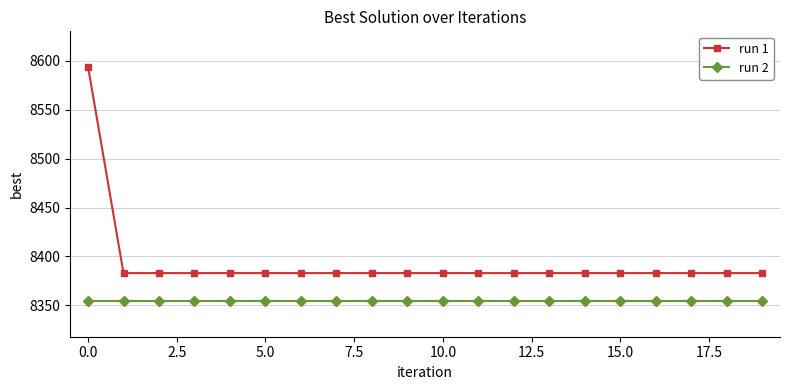

Rank the series by their maximum value, from highest to lowest.

run 1, run 2